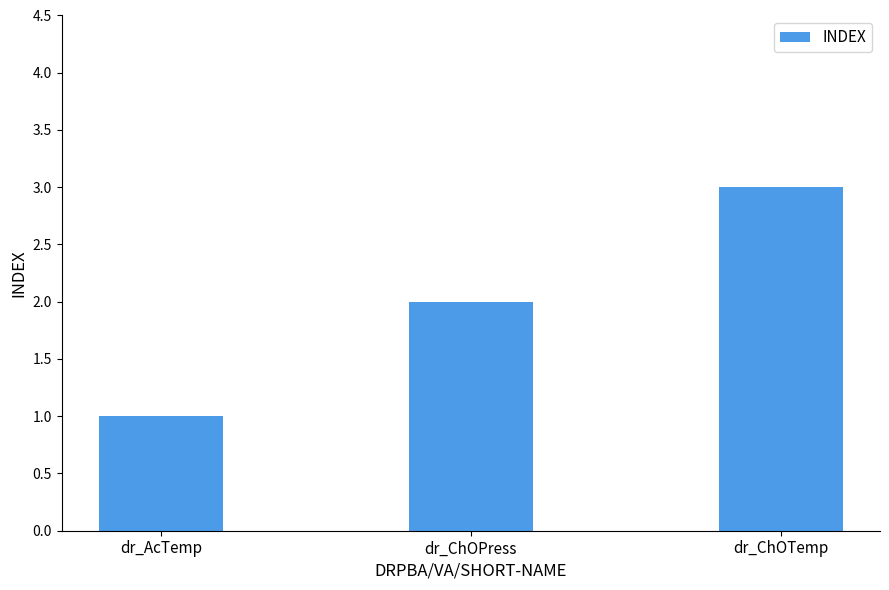

List the labels in order of value, smallest first.

dr_AcTemp, dr_ChOPress, dr_ChOTemp